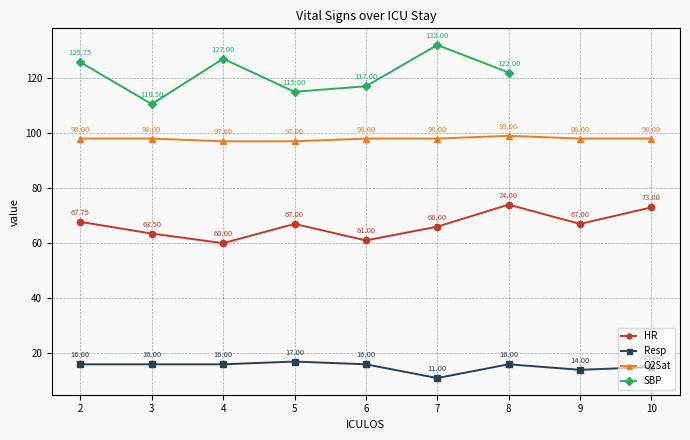

What is the value of the O2Sat point at the 6th from the left?

98.0